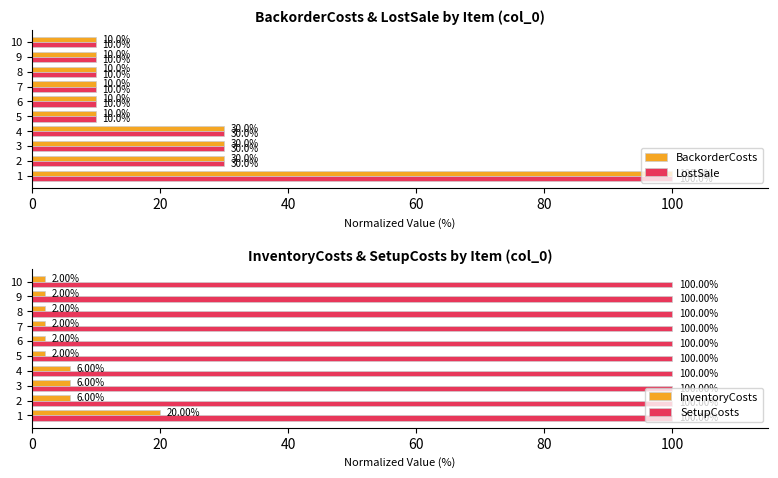

How many LostSale values are between 10 and 30?

9